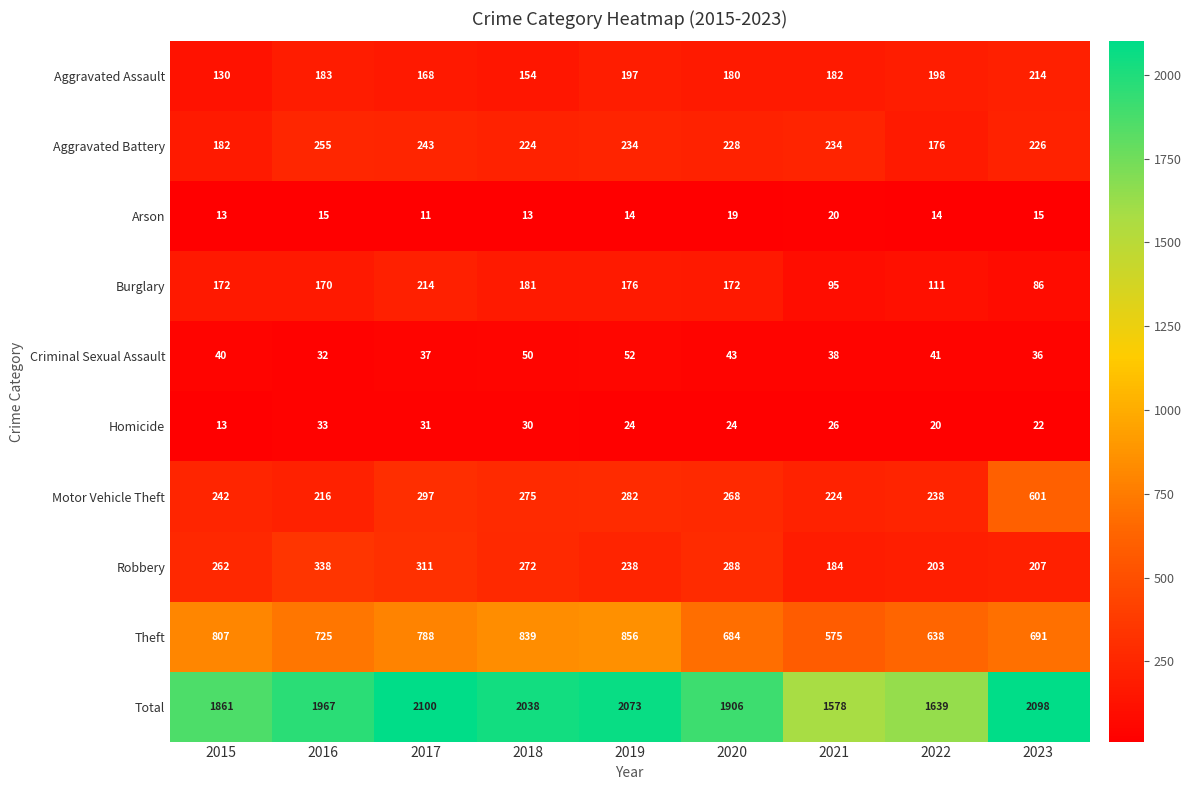

Which series changed the most between 2018 and 2020?

Theft